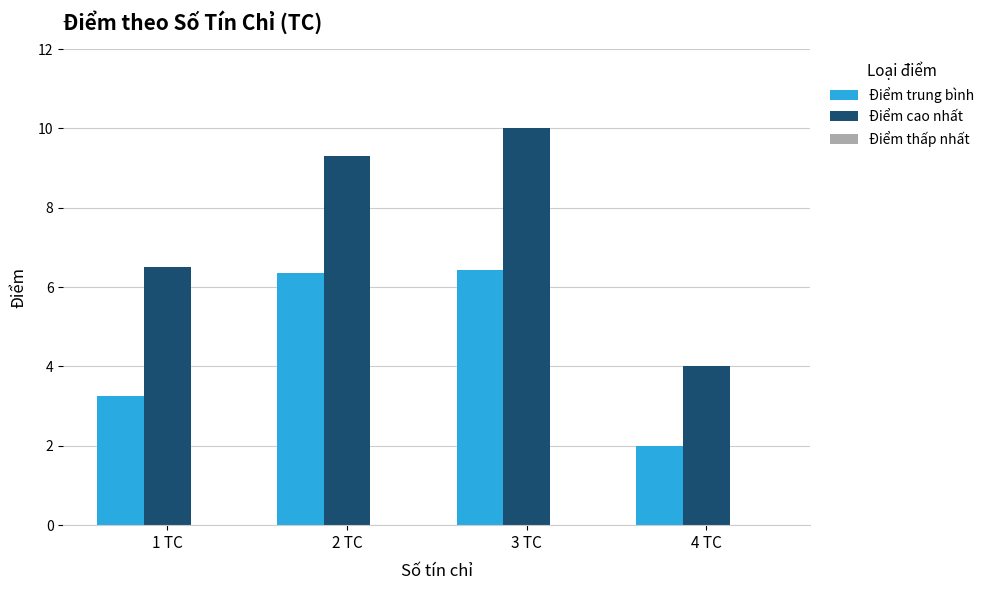

What is the value of the Điểm cao nhất bar at the 2nd from the left?

9.3